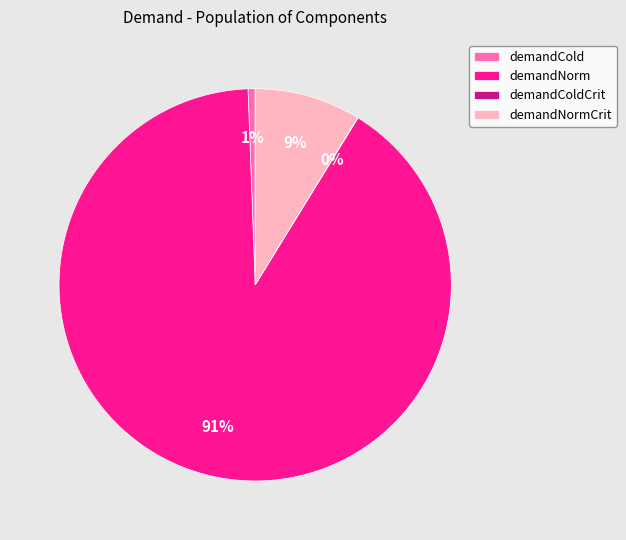

Does demandNormCrit represent more than half of the total?

No